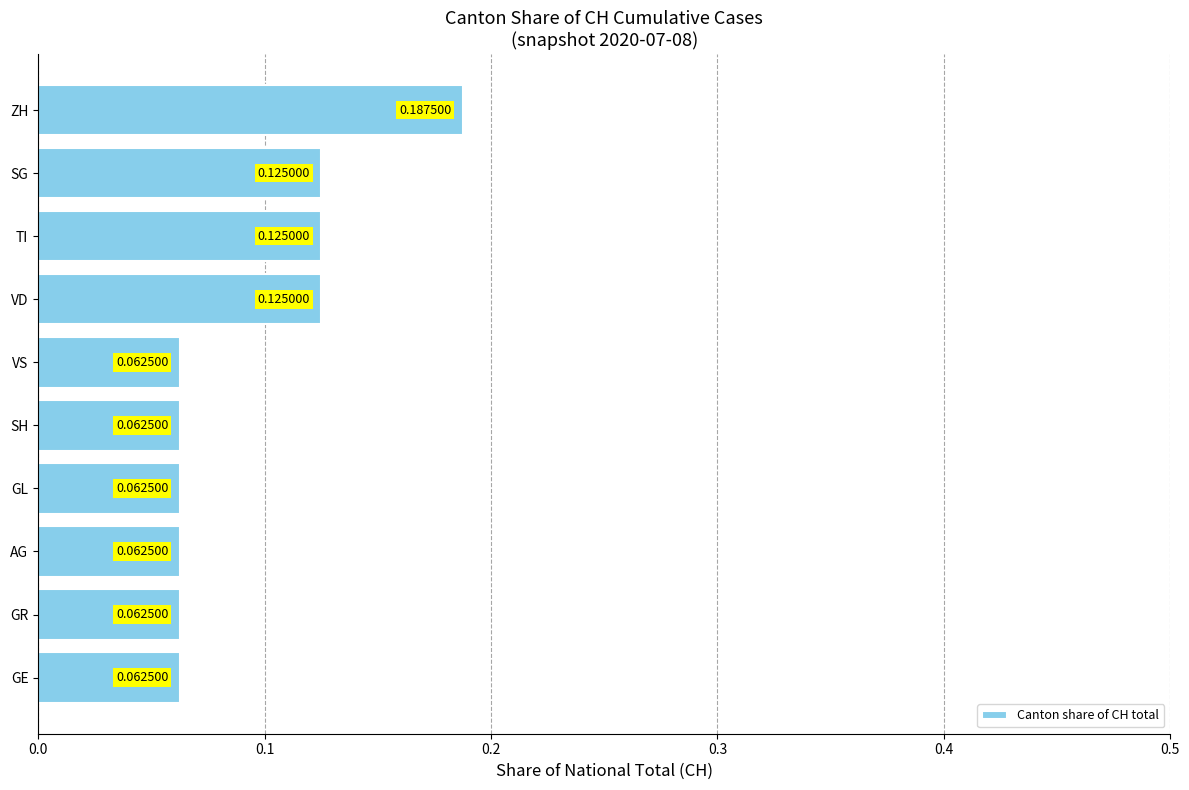

At which category does the chart reach its peak across all series?

ZH